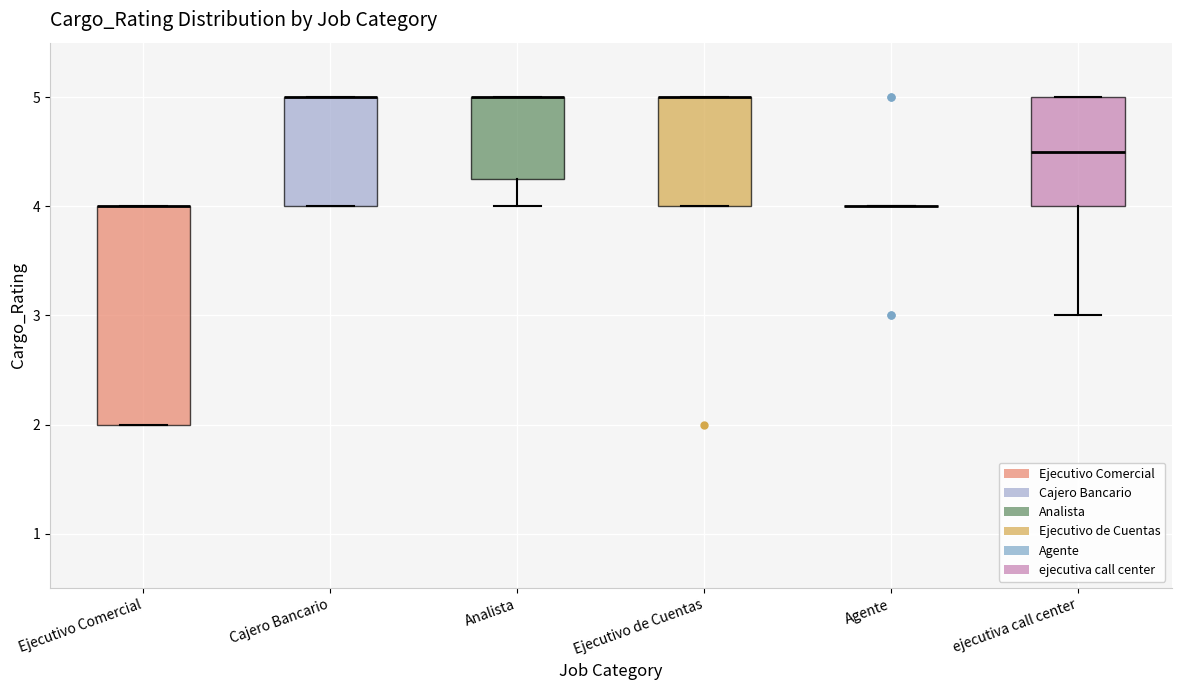

Reading left to right, read every box against the y-axis: the position of its median line, the range the box covers, and the ends of its whiskers. The values are not printed on the chart, so give them approximately, as read against the axis.

Ejecutivo Comercial: median 4.0 (drawn on the box's upper edge), box 2.0 to 4.0, whiskers 2.0 to 4.0
Cajero Bancario: median 5.0 (drawn on the box's upper edge), box 4.0 to 5.0, whiskers 4.0 to 5.0
Analista: median 5.0 (drawn on the box's upper edge), box 4.3 to 5.0, whiskers 4.0 to 5.0
Ejecutivo de Cuentas: median 5.0 (drawn on the box's upper edge), box 4.0 to 5.0, whiskers 4.0 to 5.0
Agente: box collapsed to a line at 4.0, whiskers 4.0 to 4.0
ejecutiva call center: median 4.5, box 4.0 to 5.0, whiskers 3.0 to 5.0